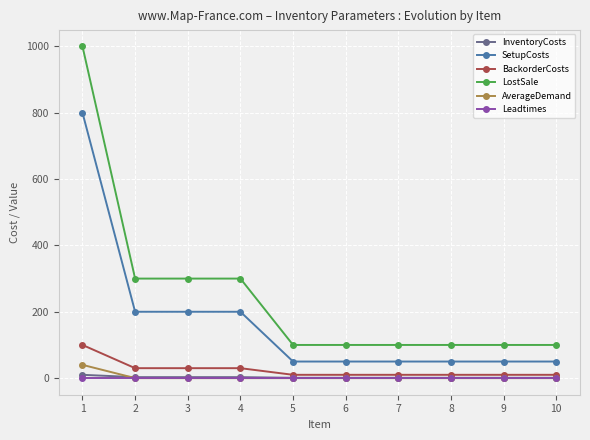

True or false: SetupCosts has a value of 50 at 7.

True